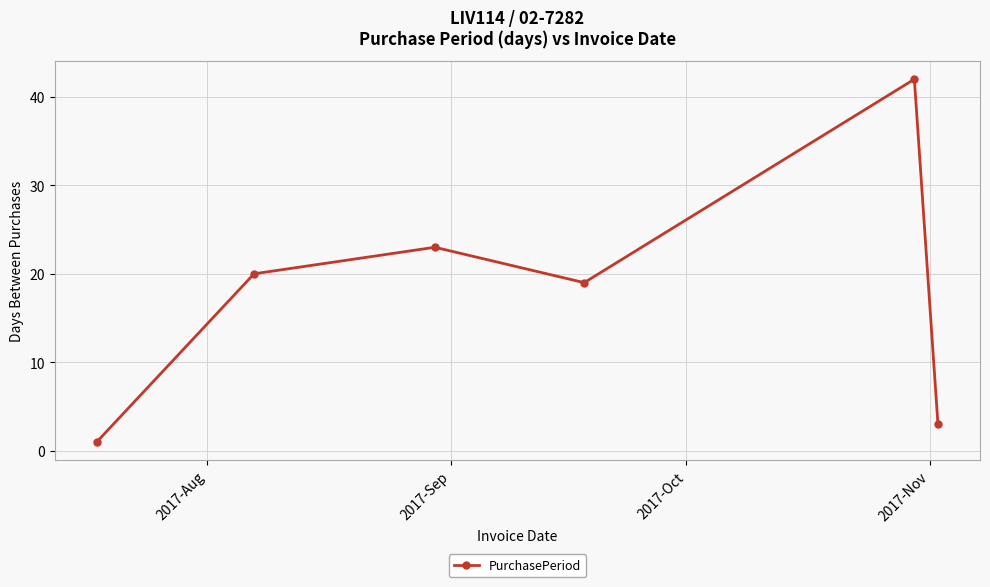

What is the minimum value shown in the chart?

1